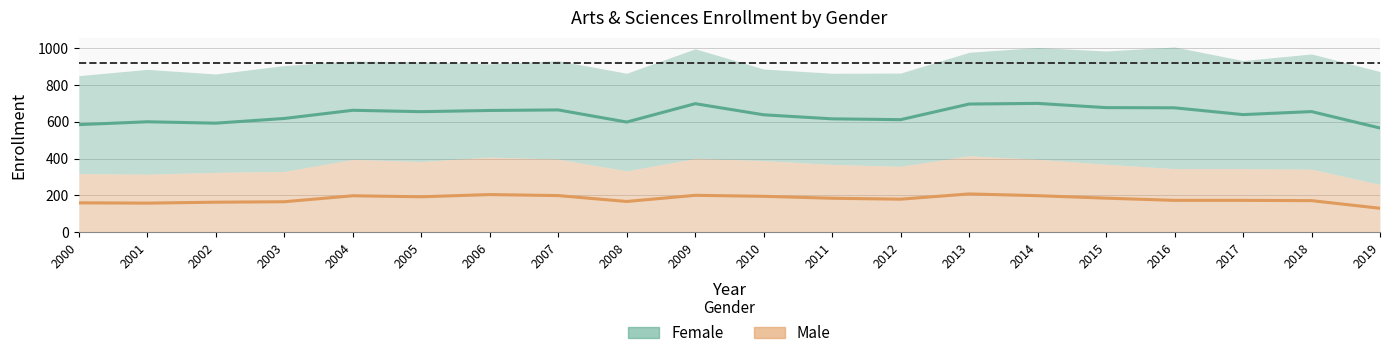

At which label does Male first exceed 184?

2004